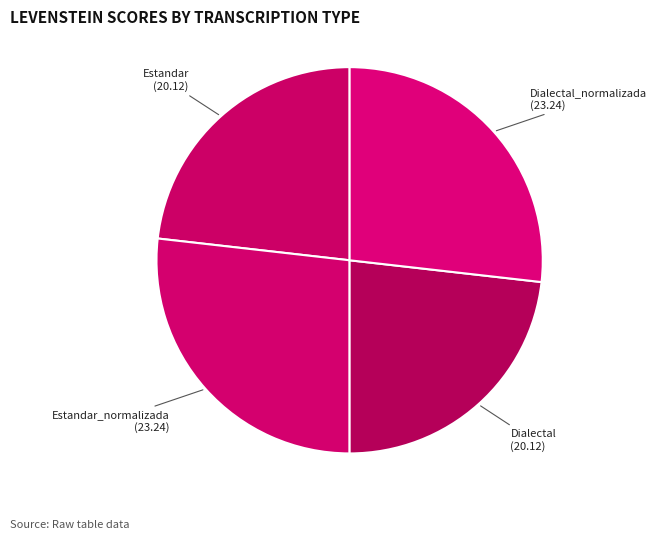

Is there any slice that represents more than half of the pie?

No